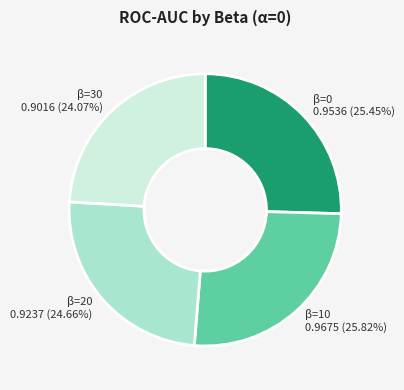

How many segments does this pie chart have?

4